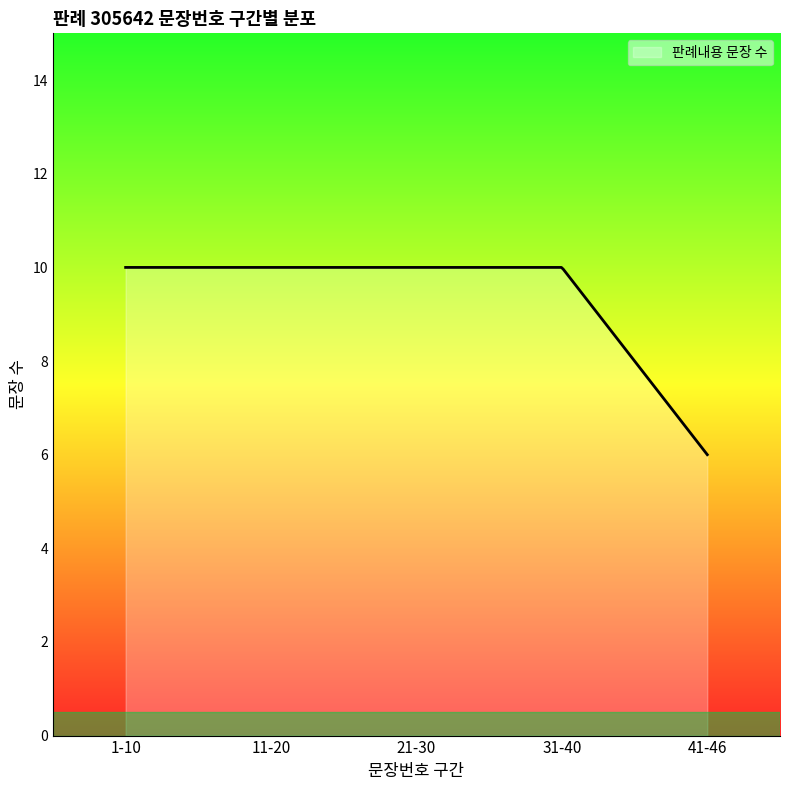

What is the maximum value shown in the chart?

10.0